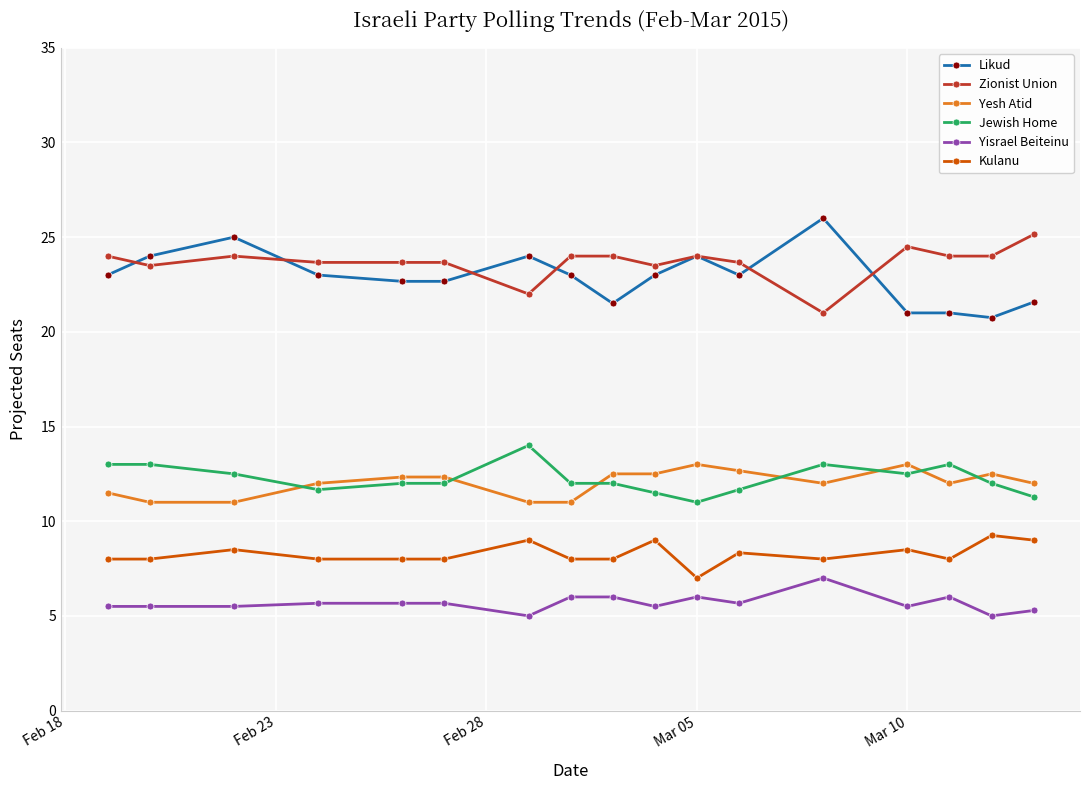

At how many categories does at least one series exceed 19?

17